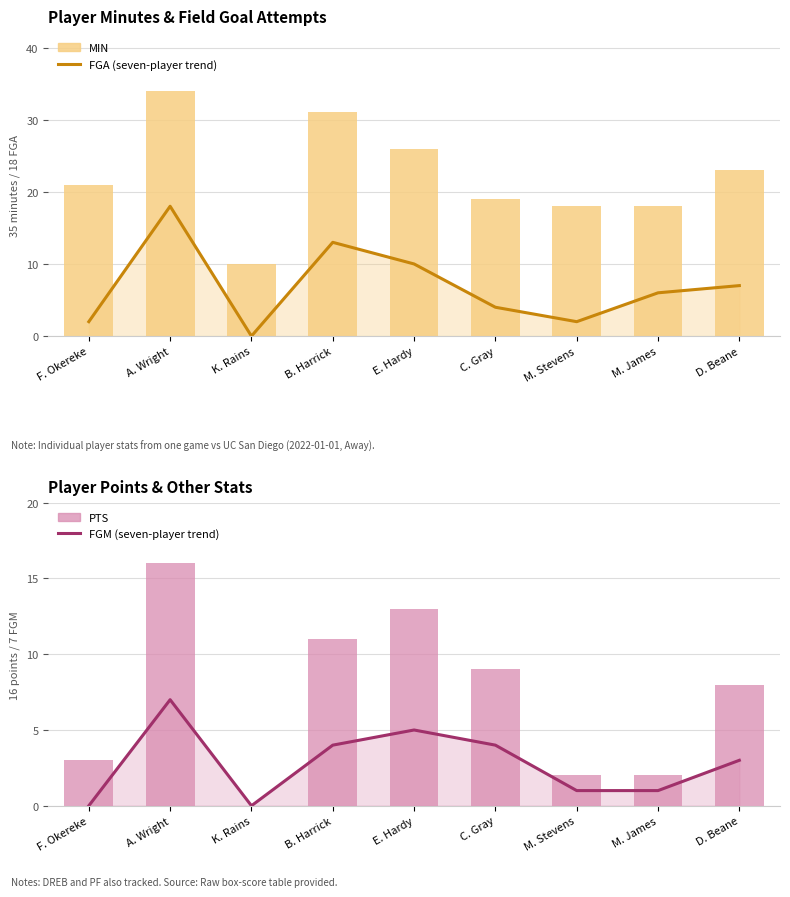

The value of FGM (trend) at M. James is 0. True or false?

False